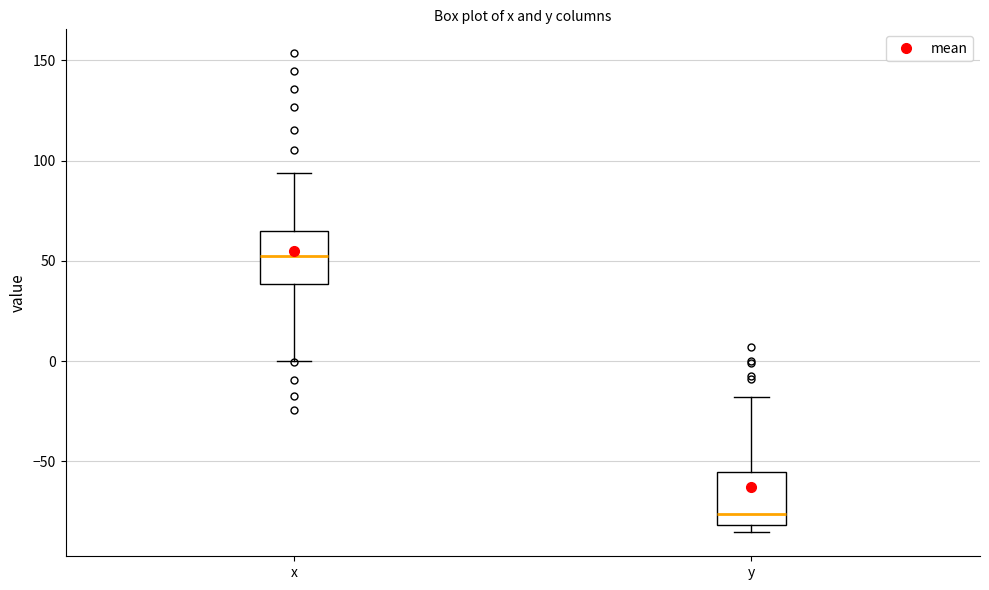

Reading left to right, transcribe this box plot: for each box, give where its median line is, the range the box spans, and where its two whiskers end, as read against the y-axis. The values are not printed on the chart, so give them approximately, as read against the axis.

x: median 50, box 40 to 65, whiskers 0 to 95
y: median -75, box -80 to -55, whiskers -85 to -20